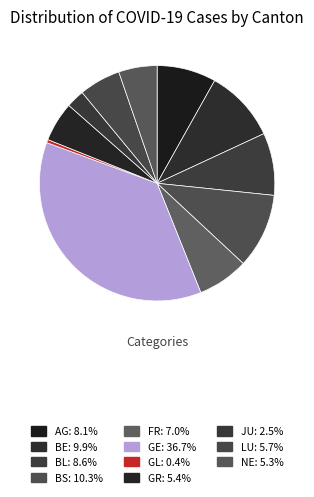

Is BE the majority of the pie?

No